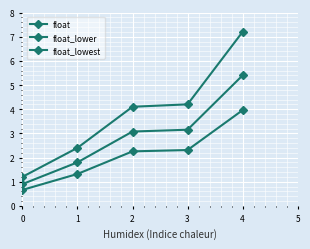

What is the maximum value shown in the chart?

7.2